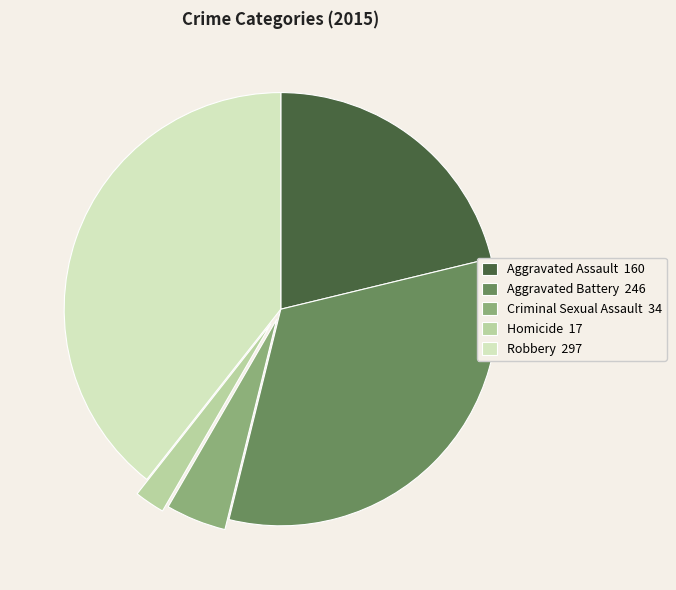

What is the ratio of the value at Homicide to the value at Aggravated Battery?

0.1